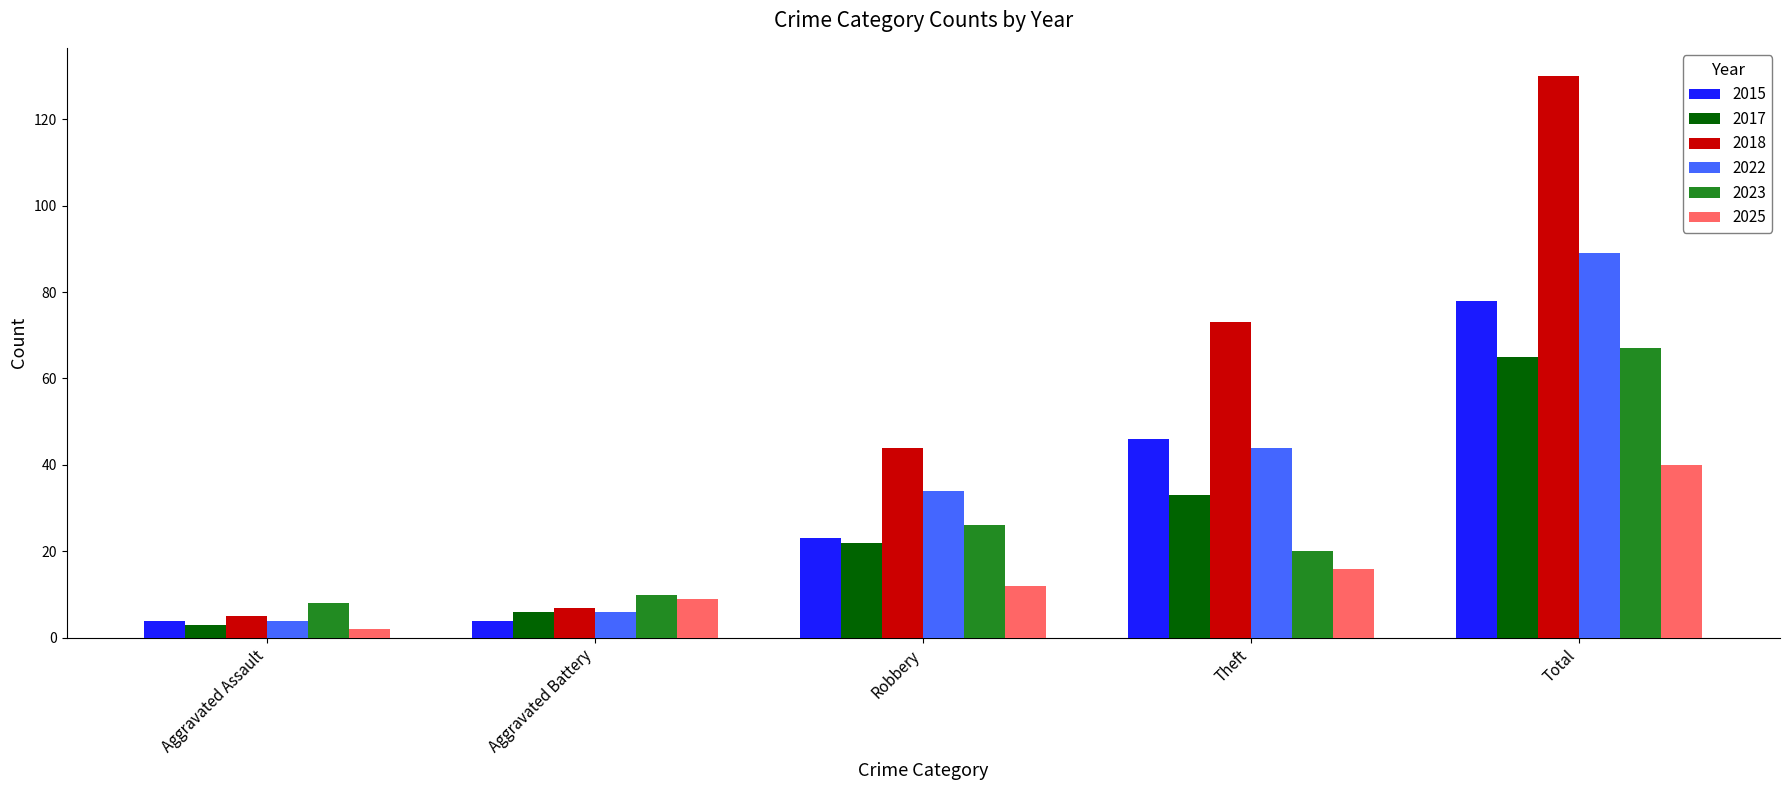

Where is 2022 nearest to the value 46?

Theft